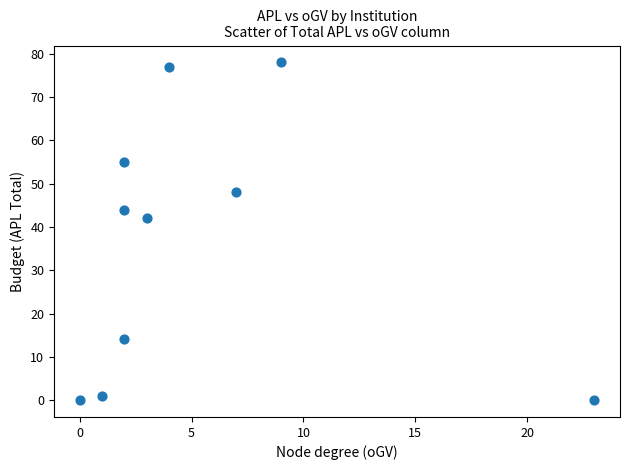

What is the average X value?

5